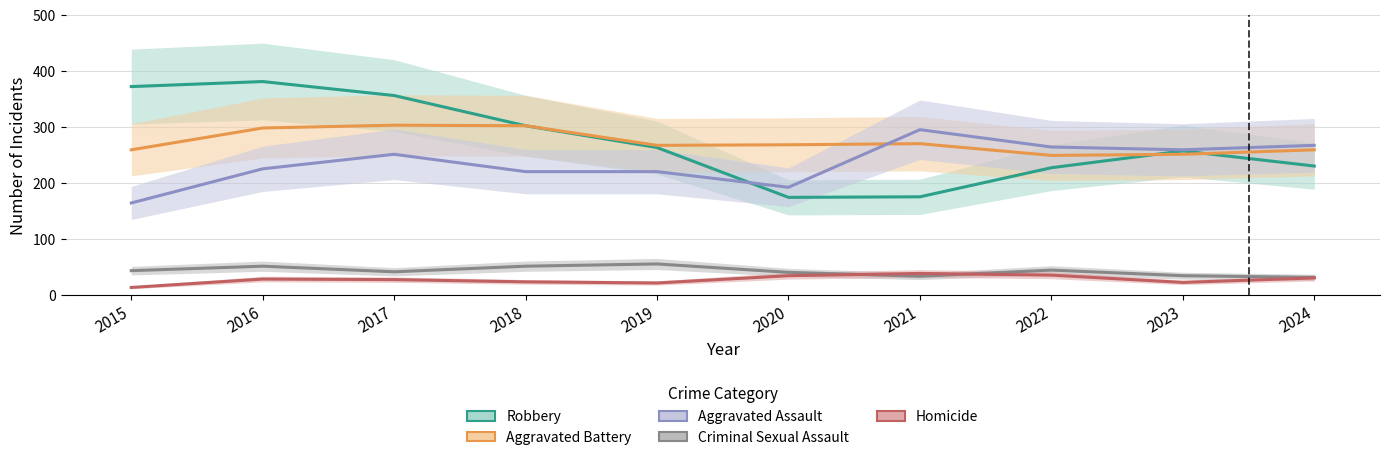

Reading right to left, extract all data points from this chart.

Robbery: 2024=230	2023=257	2022=227	2021=175	2020=174	2019=263	2018=302	2017=356	2016=381	2015=372
Aggravated Battery: 2024=259	2023=251	2022=249	2021=270	2020=268	2019=267	2018=302	2017=303	2016=298	2015=259
Aggravated Assault: 2024=267	2023=259	2022=264	2021=295	2020=192	2019=220	2018=220	2017=251	2016=225	2015=164
Criminal Sexual Assault: 2024=31	2023=34	2022=44	2021=33	2020=40	2019=55	2018=51	2017=41	2016=51	2015=43
Homicide: 2024=30	2023=22	2022=35	2021=38	2020=34	2019=21	2018=23	2017=27	2016=28	2015=13